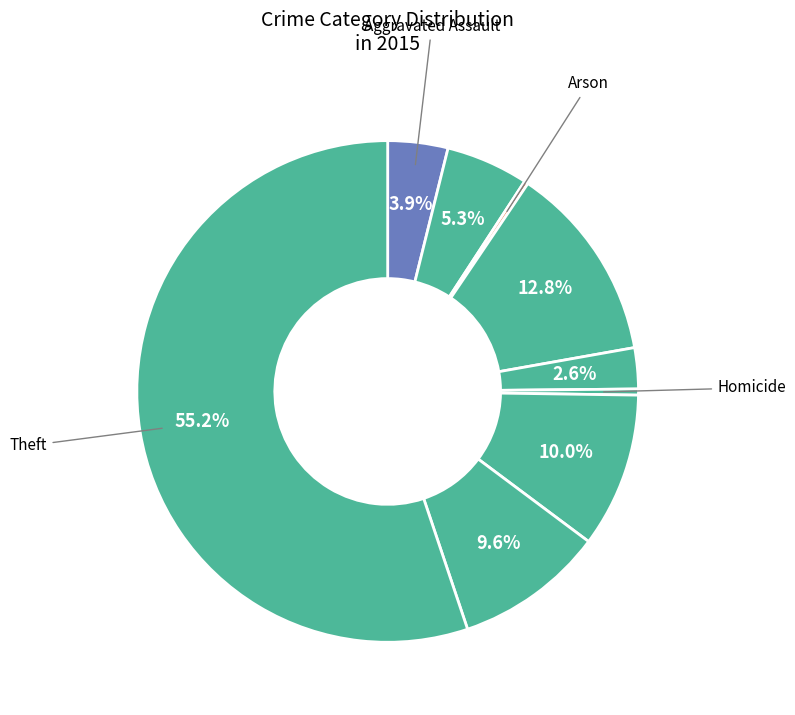

Does any single category account for the majority?

Yes